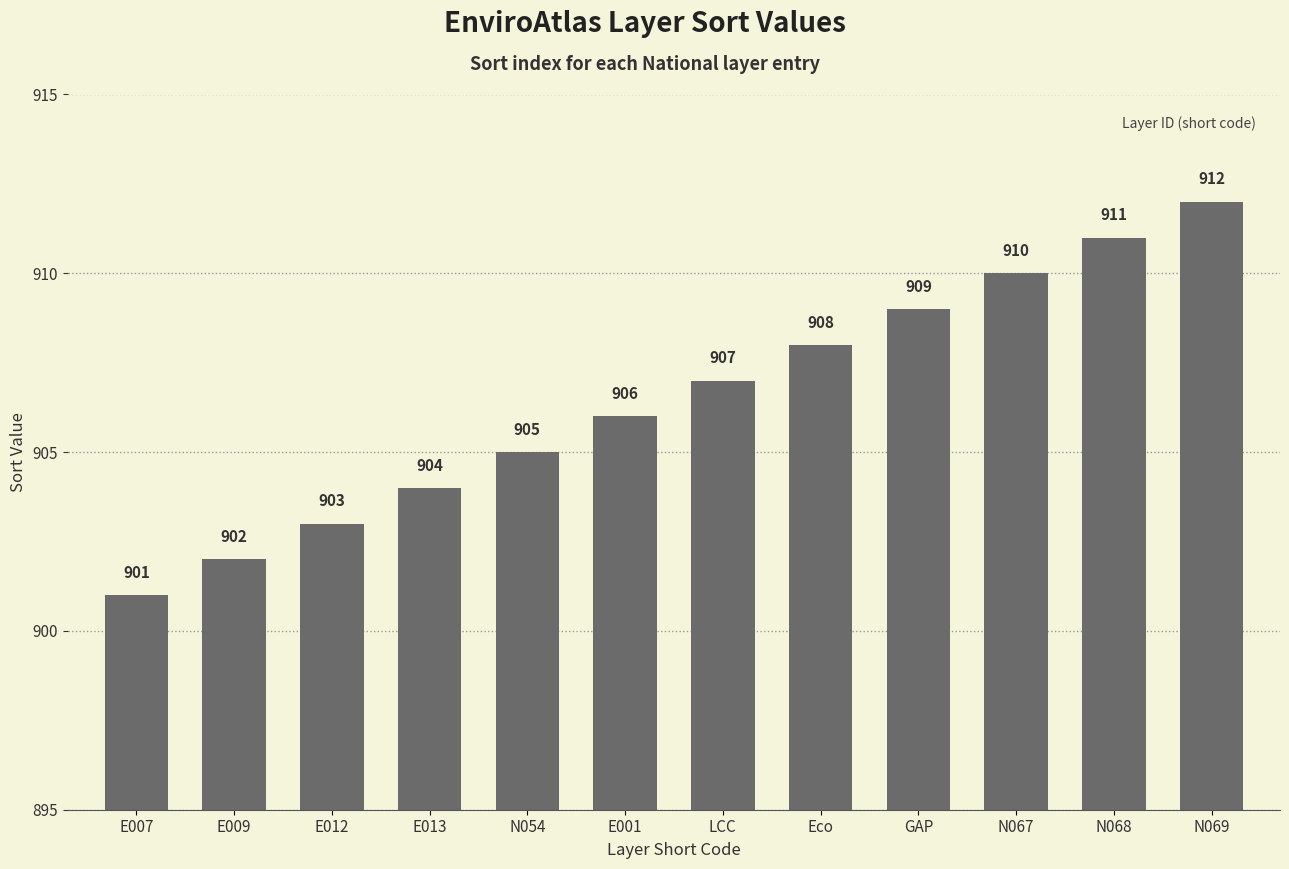

What is the sum of the values at Eco and E001?

1814